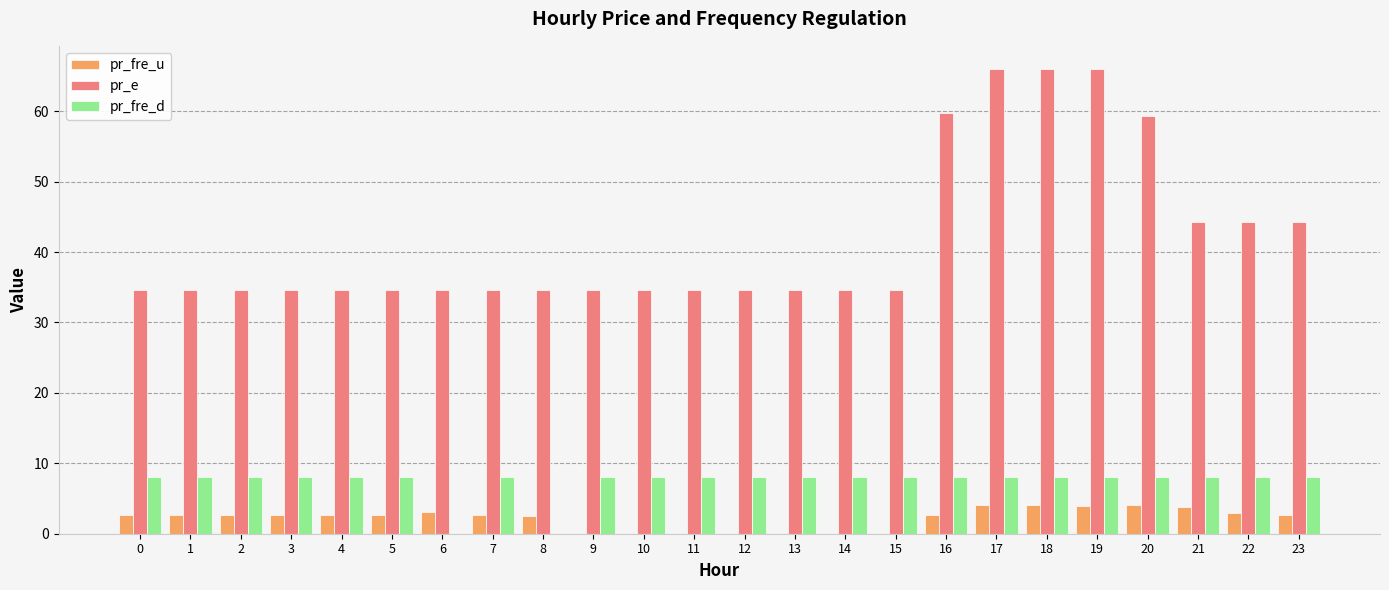

Is it true that pr_e equals 34.6 at 15?

True